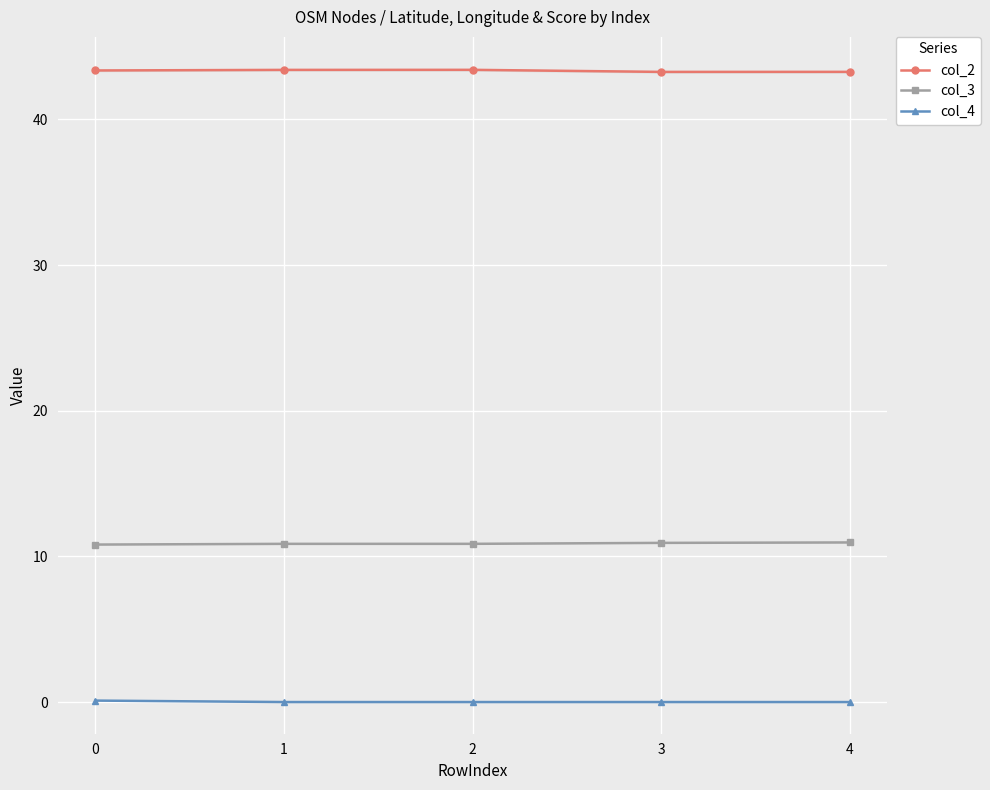

Which series has the widest spread of values?

col_3